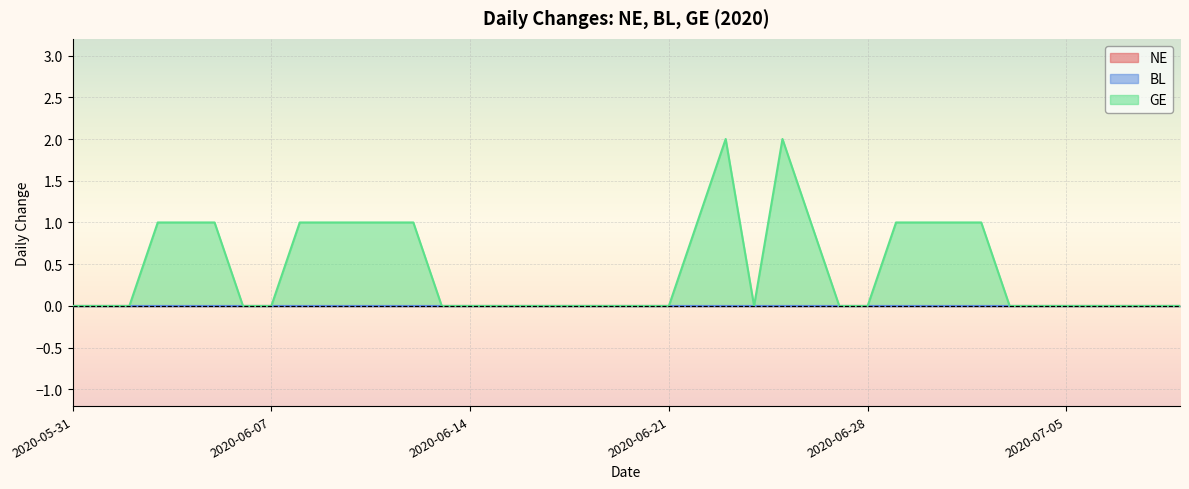

In GE, how many points are higher than both neighbors (excluding endpoints)?

2